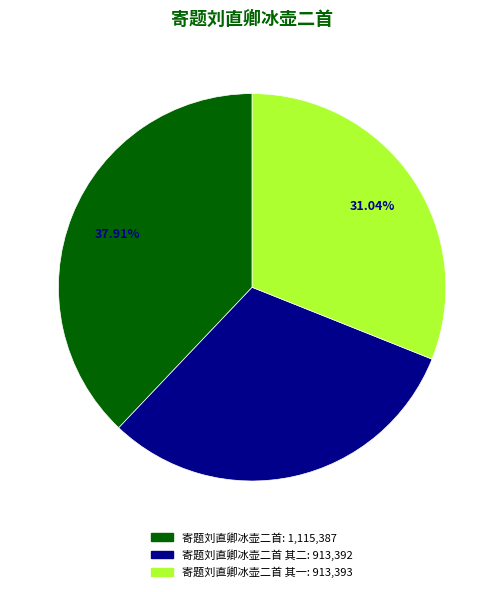

Is there a majority slice in this chart?

No